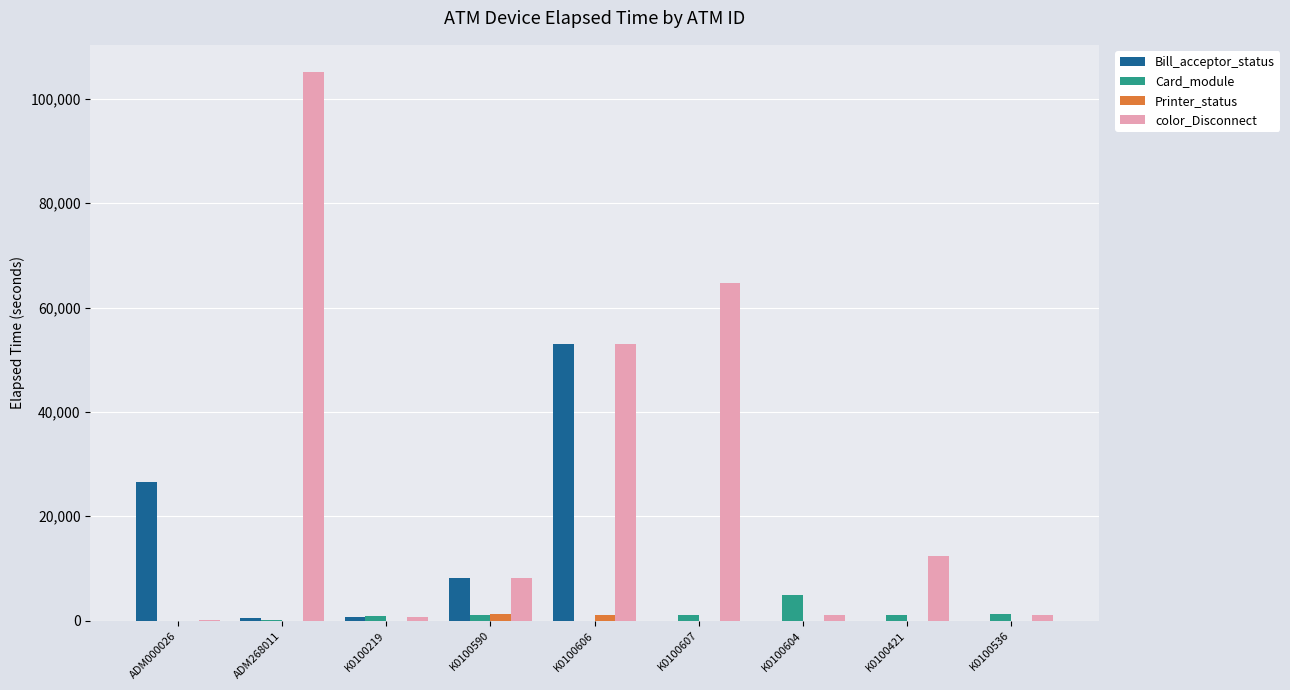

How many groups of bars are there?

9